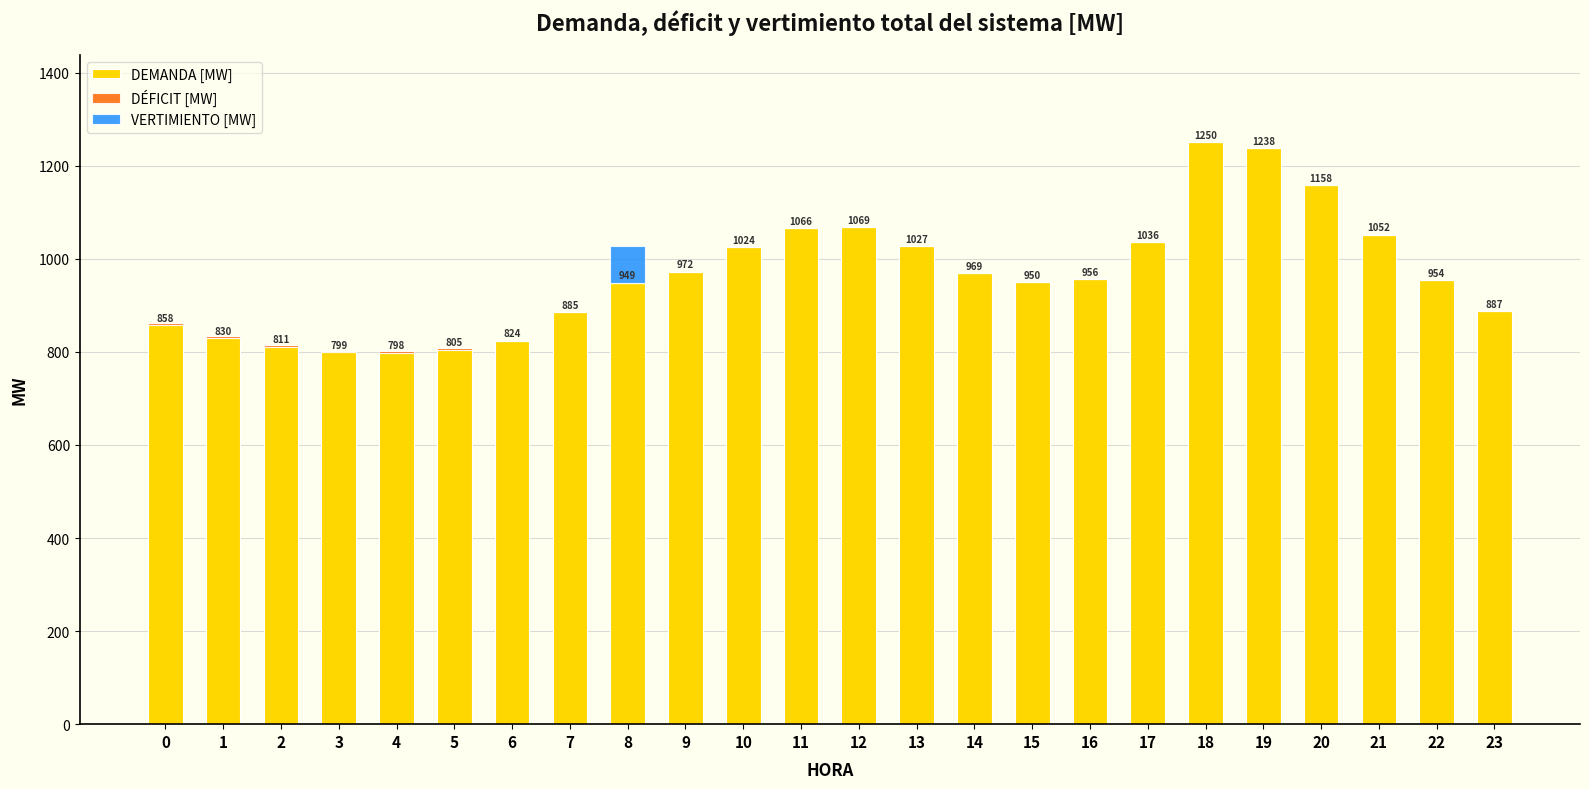

What is the maximum value for DEMANDA [MW]?

1250.5